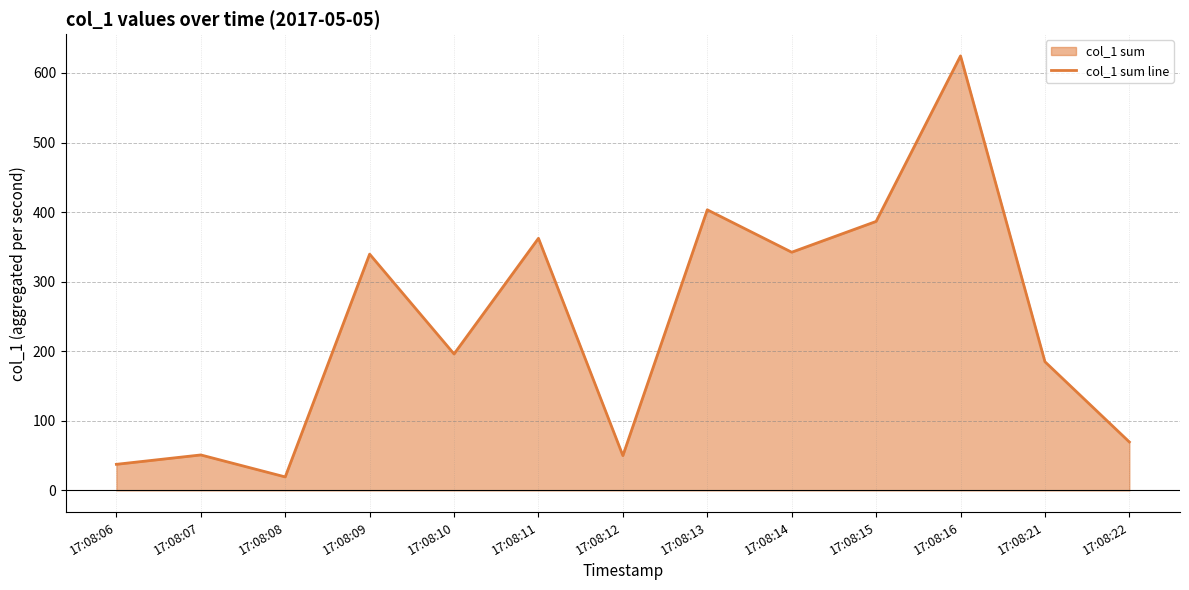

At which label does the data first exceed 196?

17:08:09